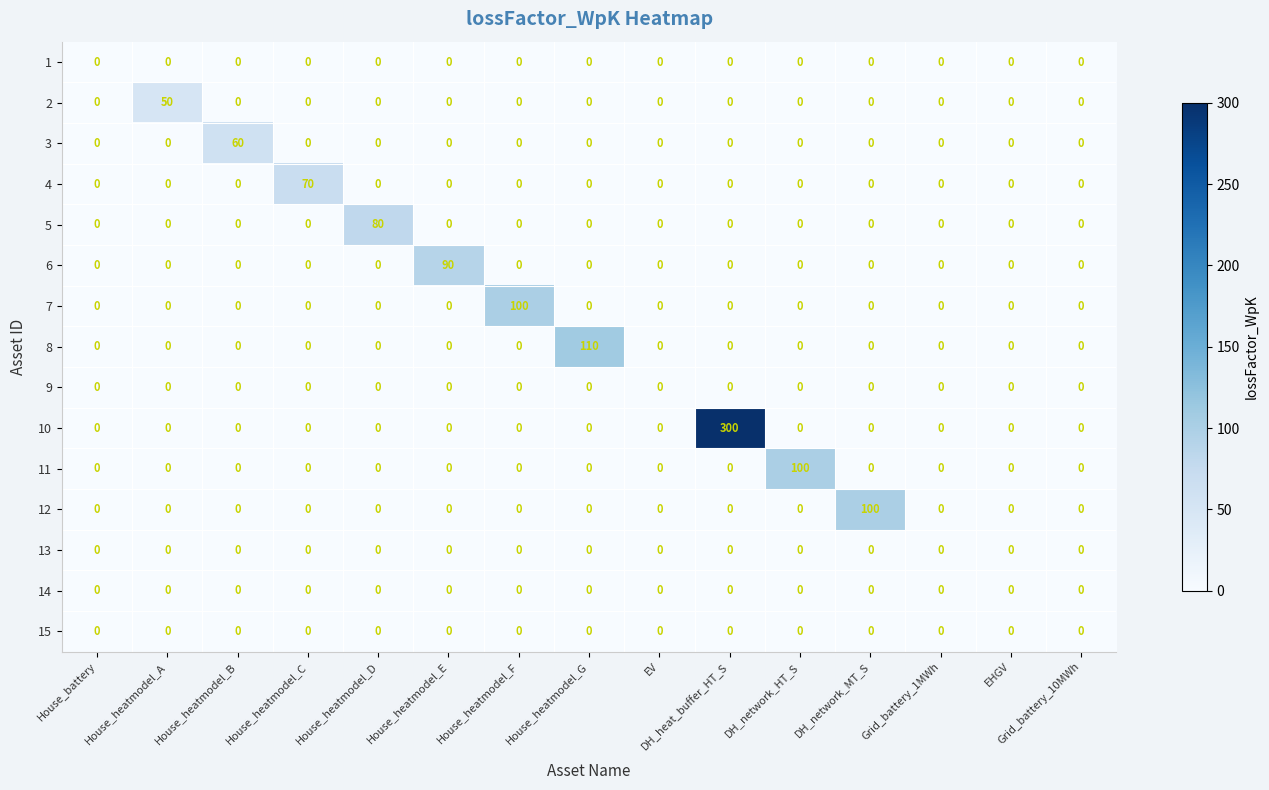

At how many categories does at least one series exceed 76?

7